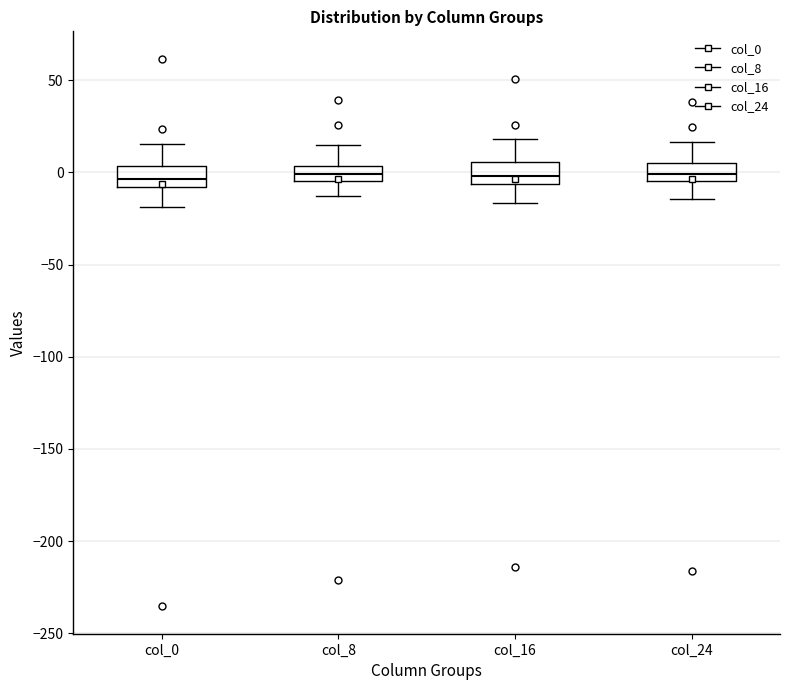

Reading left to right, transcribe this box plot: for each box, give where its median line is, the range the box spans, and where its two whiskers end, as read against the y-axis. The values are not printed on the chart, so give them approximately, as read against the axis.

col_0: median -5, box -10 to 5, whiskers -20 to 15
col_8: median 0, box -5 to 5, whiskers -15 to 15
col_16: median 0, box -5 to 5, whiskers -15 to 20
col_24: median 0, box -5 to 5, whiskers -15 to 15